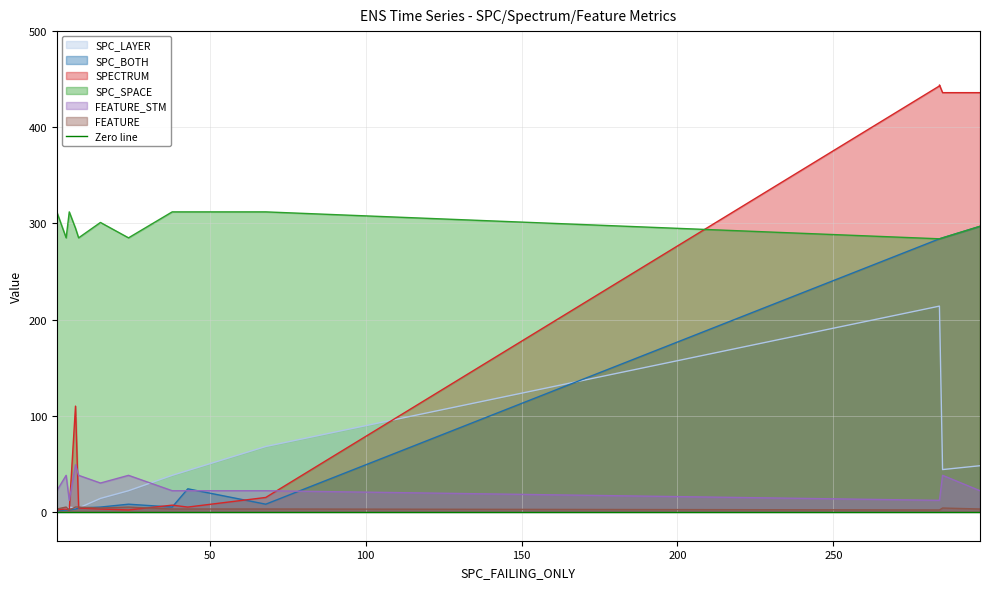

After their last crossing, which series has the higher values: SPC_LAYER or SPC_BOTH?

SPC_BOTH